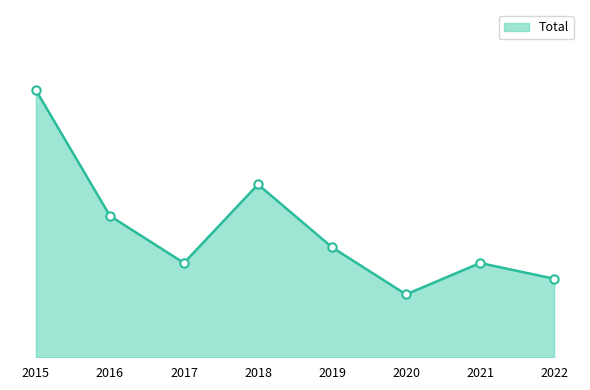

Reading left to right, transcribe all the data shown in this chart.

2015=17	2016=9	2017=6	2018=11	2019=7	2020=4	2021=6	2022=5